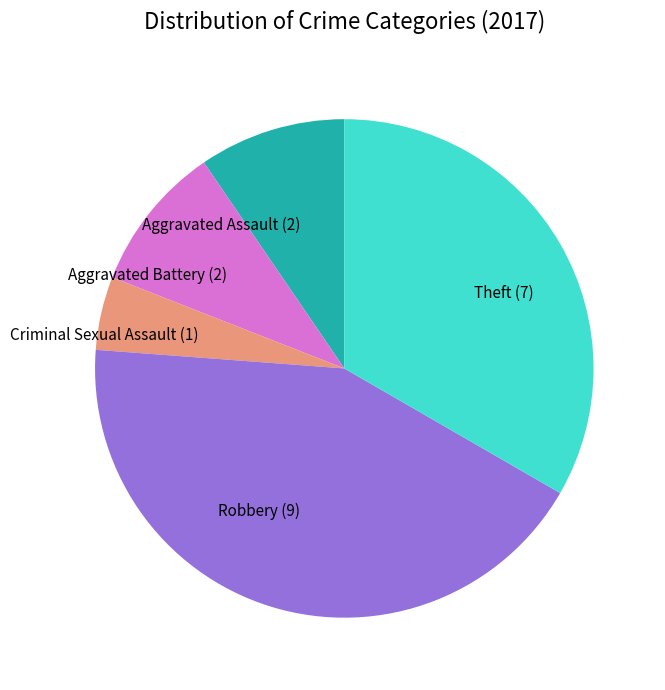

The Theft slice represents 45% of the pie. True or false?

False